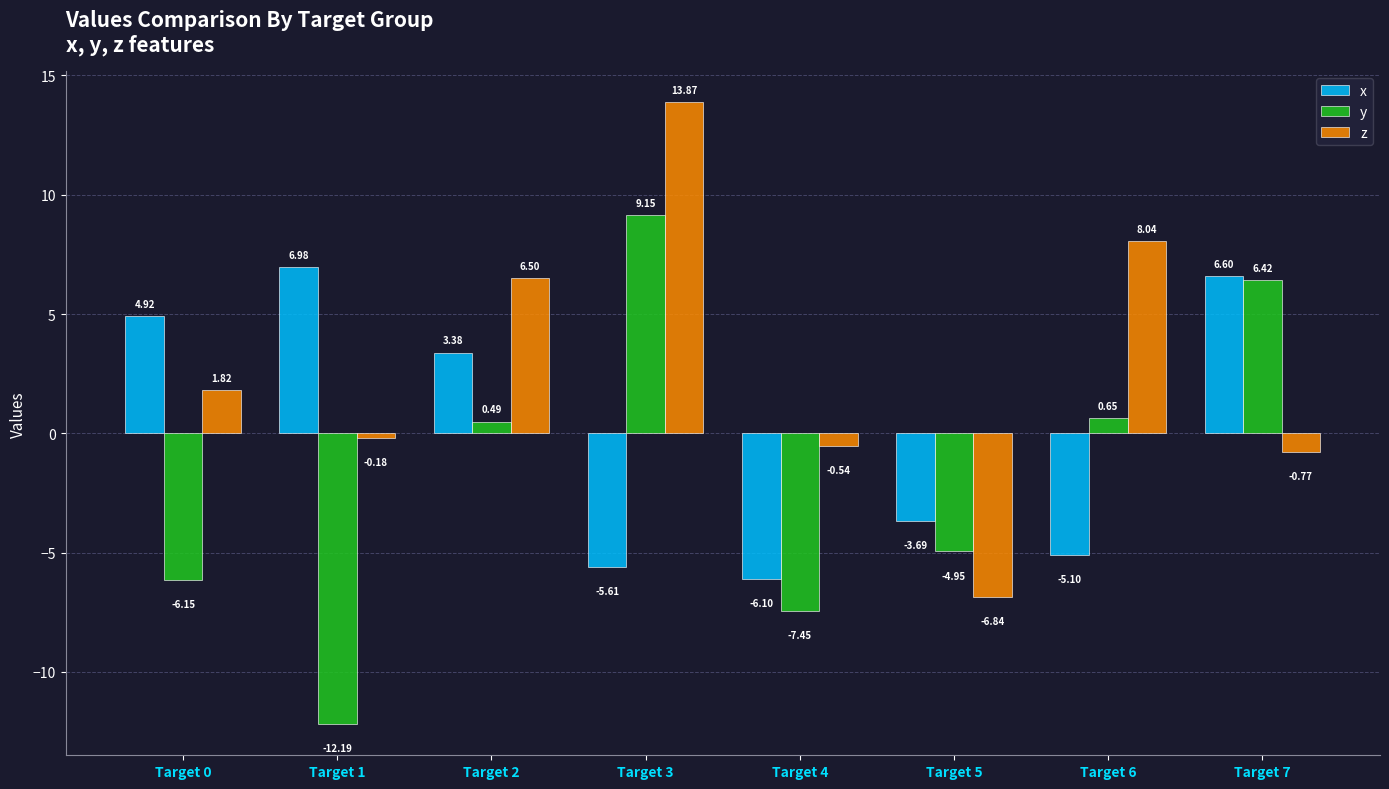

What is the sum of all z values?

21.9